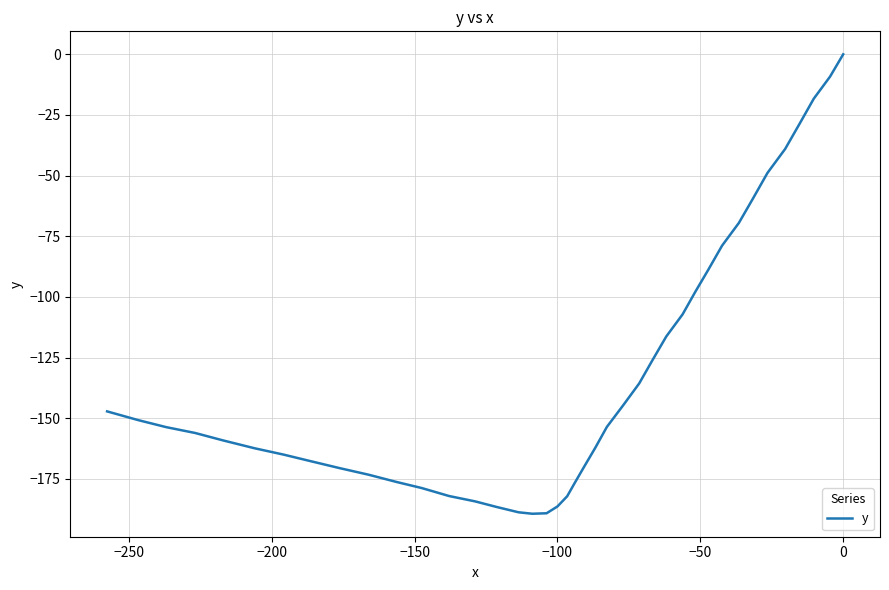

True or false: the data shows -314.3 at −100.

False